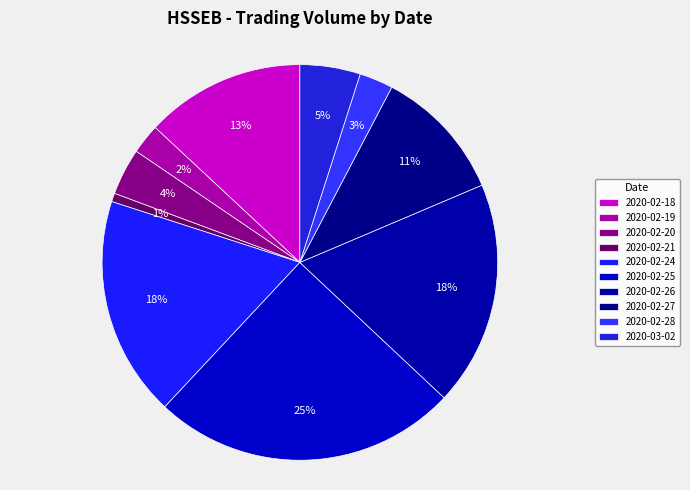

Count the number of slices in the pie.

10